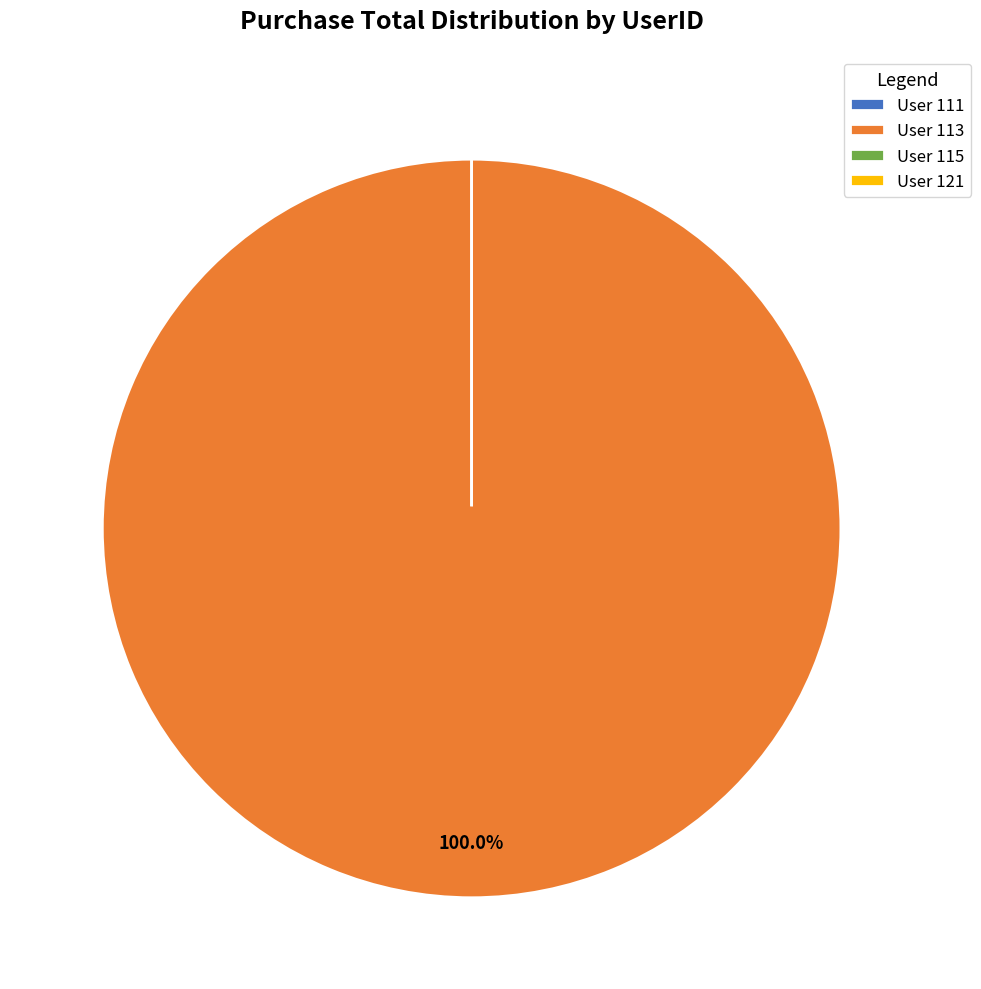

Count the number of slices in the pie.

4